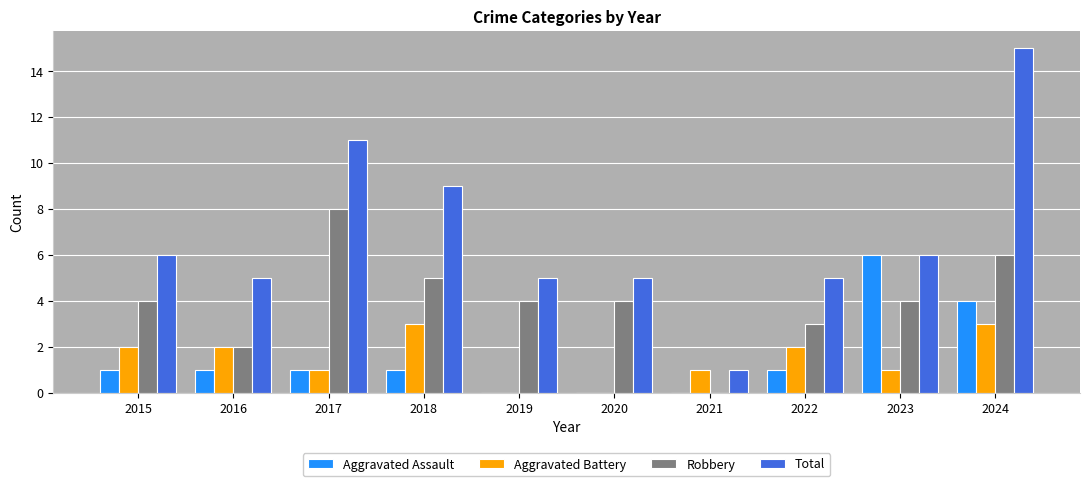

What are all the series names shown in the legend?

Aggravated Assault, Aggravated Battery, Robbery, Total